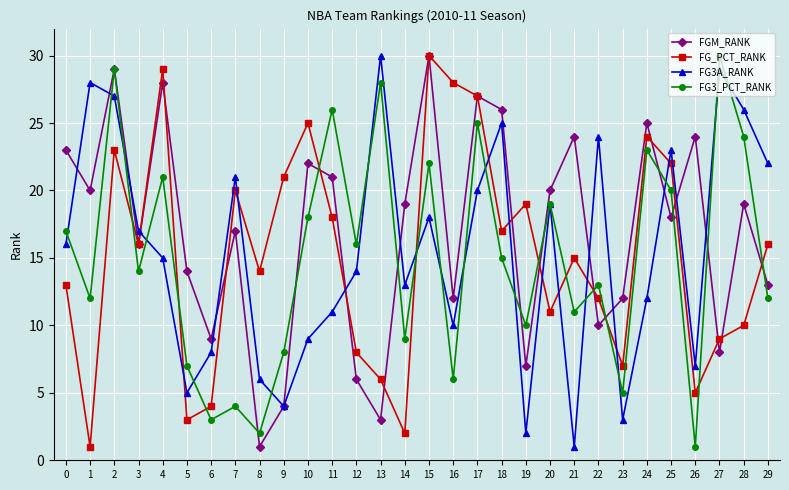

Which series has the largest total across all categories?

FGM_RANK